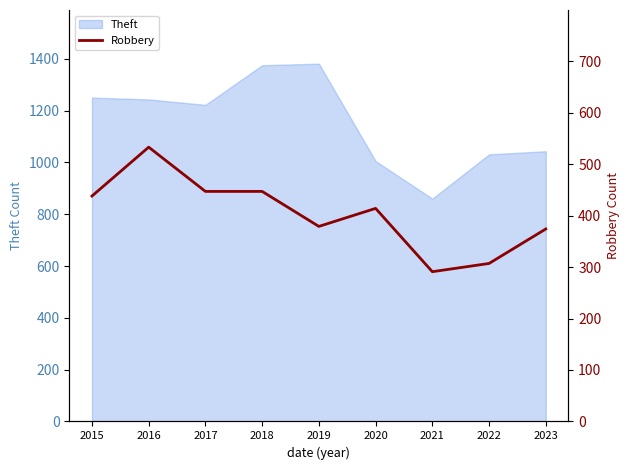

What is the value of the 9th point from the left?

374